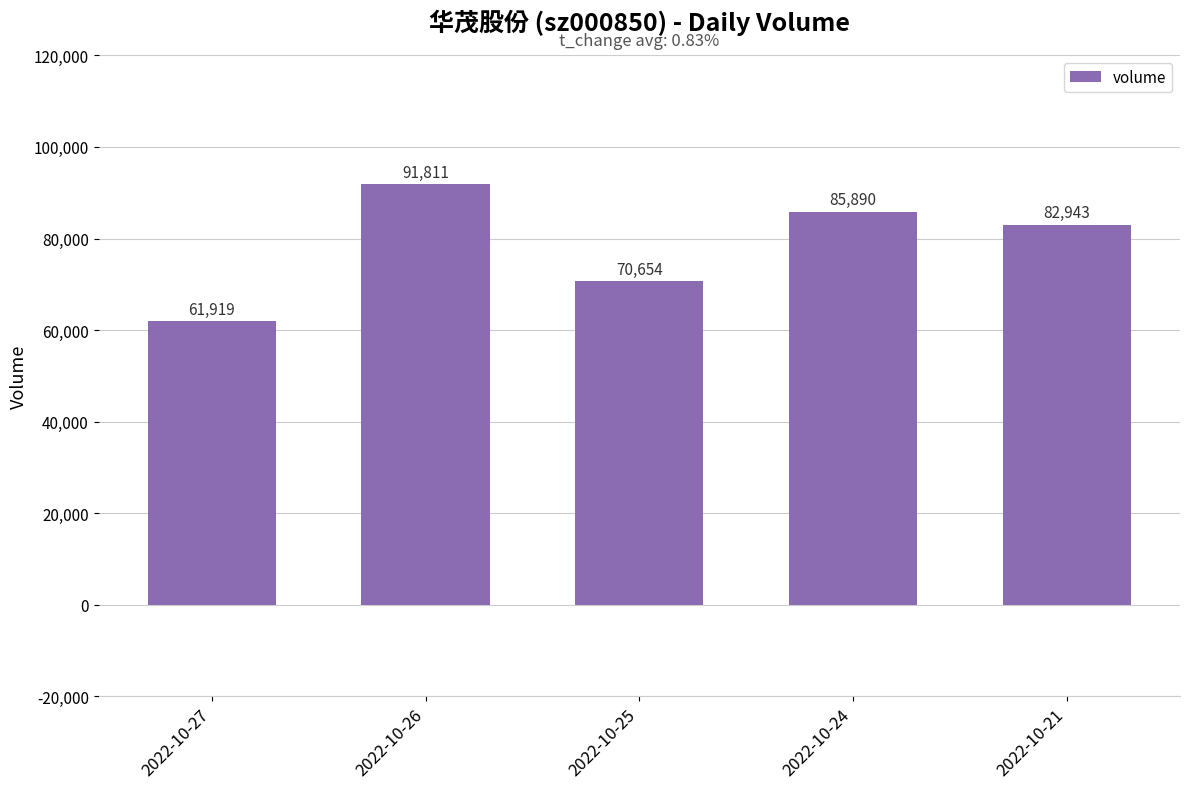

List the labels in order of value, largest first.

2022-10-26, 2022-10-24, 2022-10-21, 2022-10-25, 2022-10-27